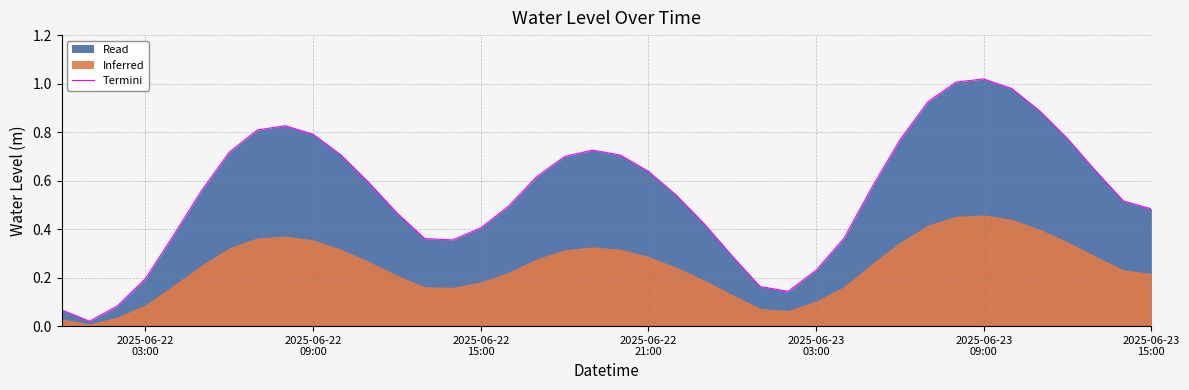

Does the chart display data point markers on the line(s)?

No